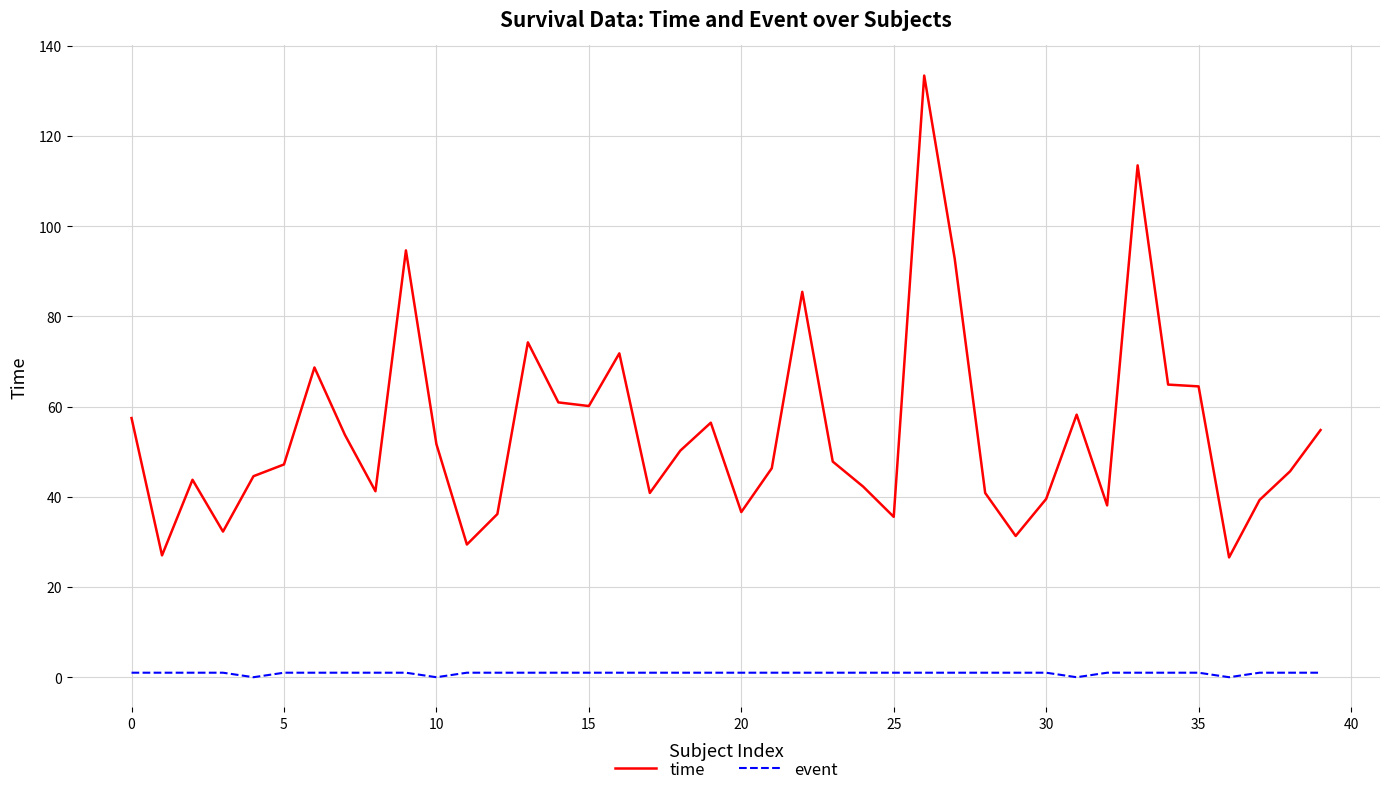

What is the difference between the second highest and minimum values in the time series?

86.9